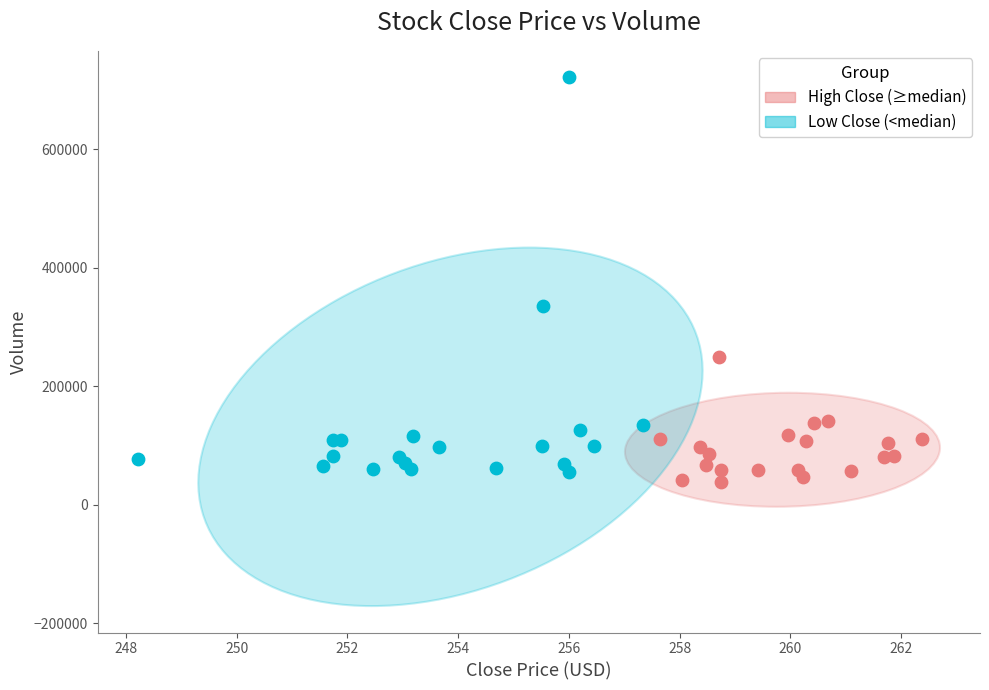

Which series reaches the maximum Y coordinate?

Low Close (<median)